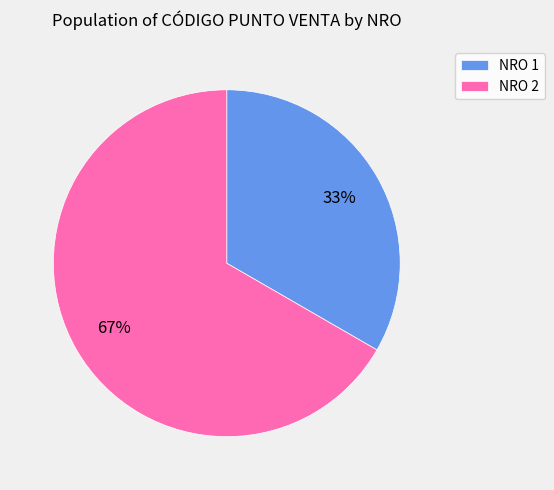

Is the sum of NRO 1 and NRO 2 greater than half?

Yes